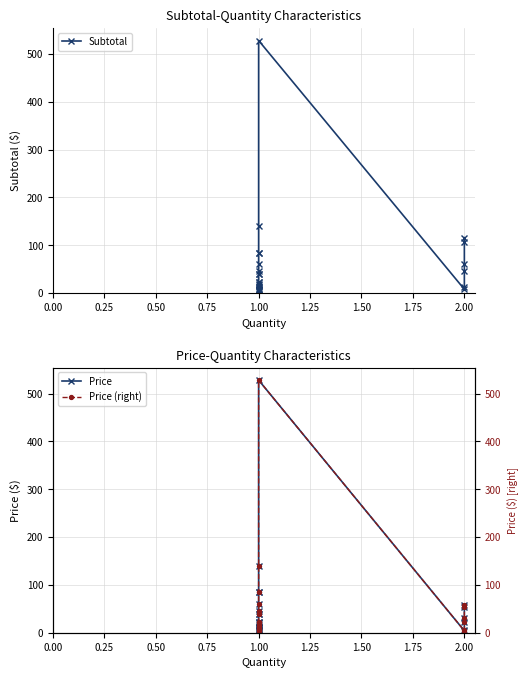

How many data points does each series have?

25